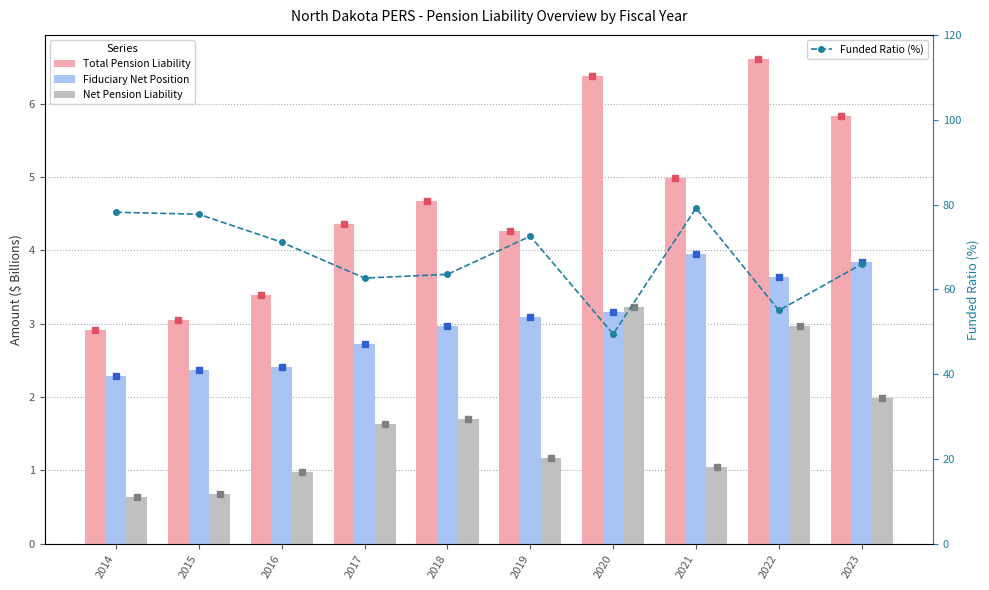

What is the lowest value of the Funded Ratio (%) series?

49.4